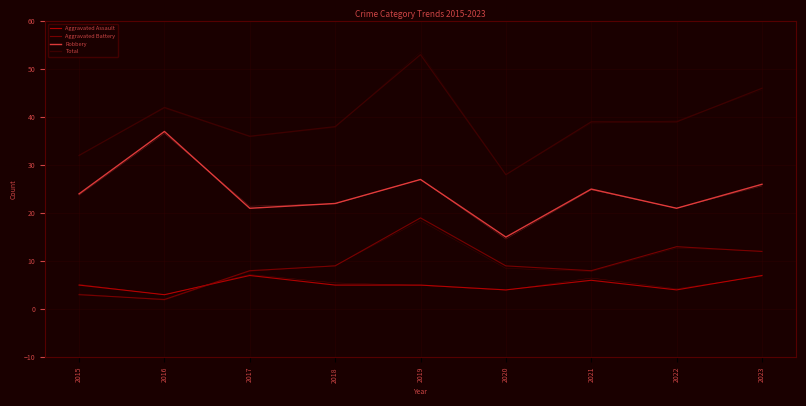

In Aggravated Battery, how many points are lower than both neighbors (excluding endpoints)?

2